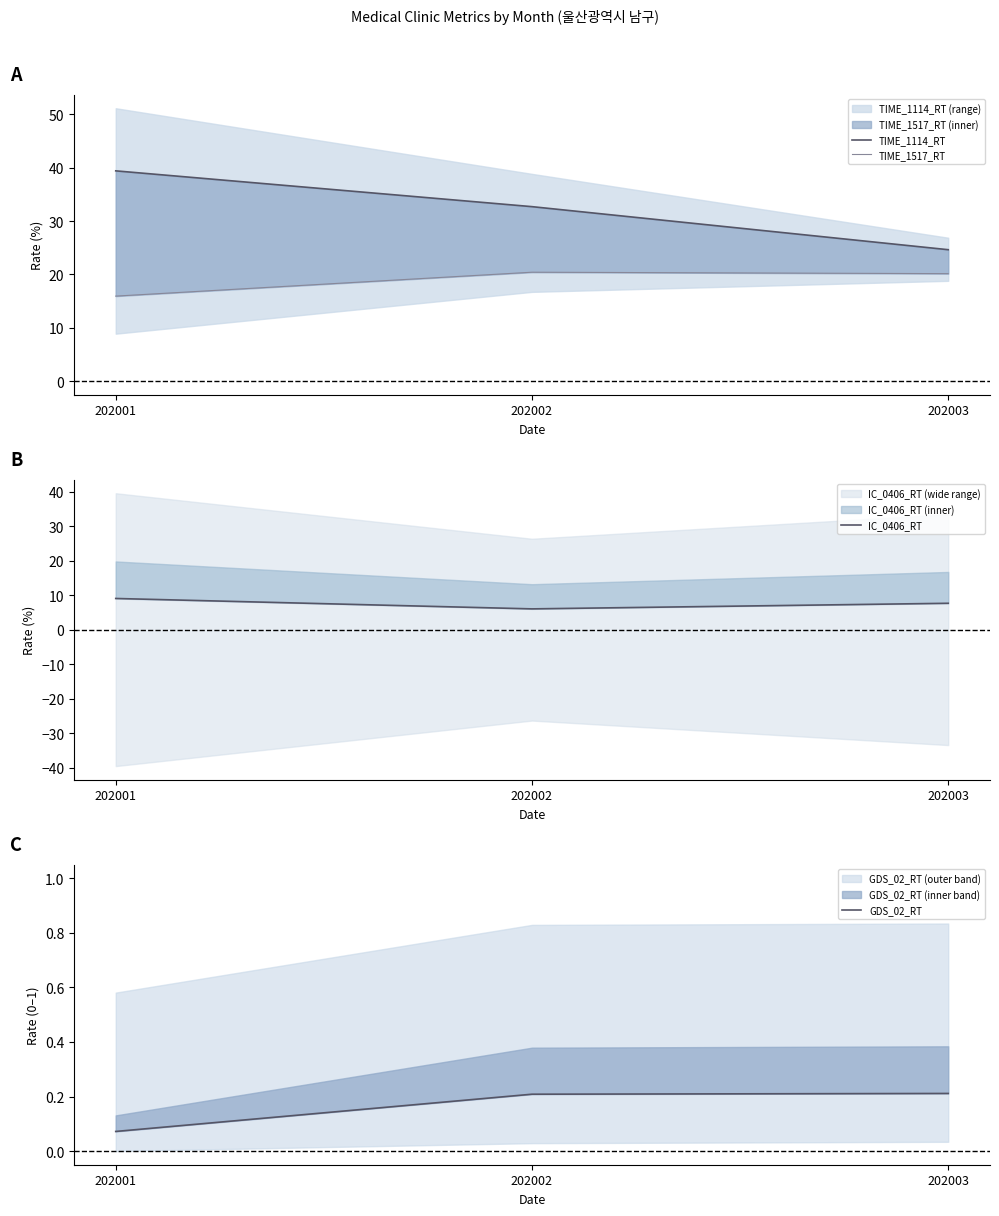

What is the value of the TIME_1517_RT point at the 2nd from the left?

20.4